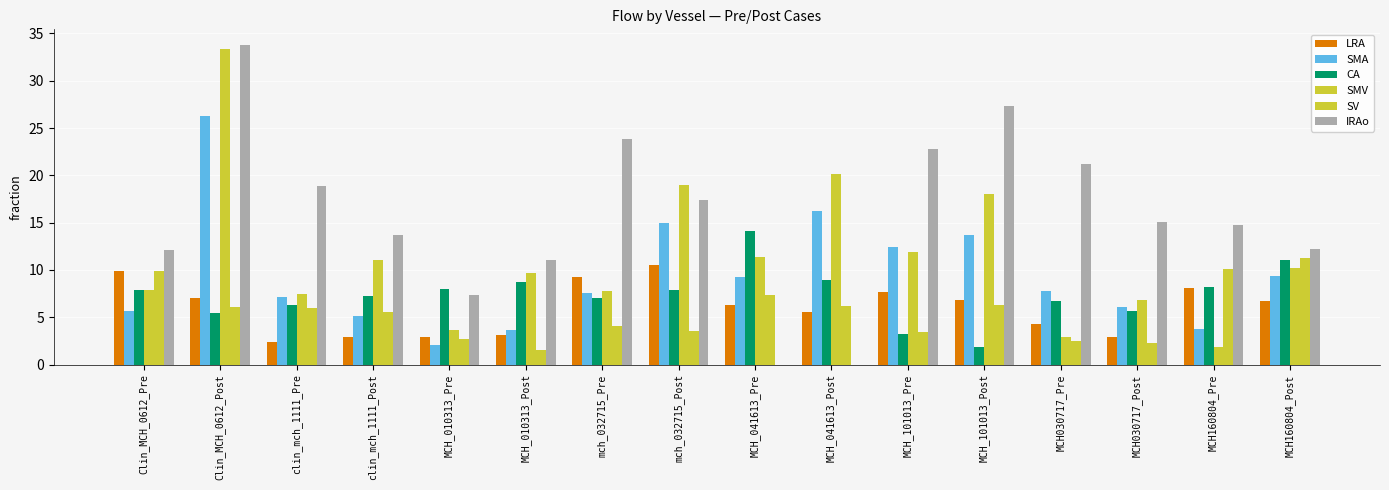

What is the average value of the SMV series?

11.4